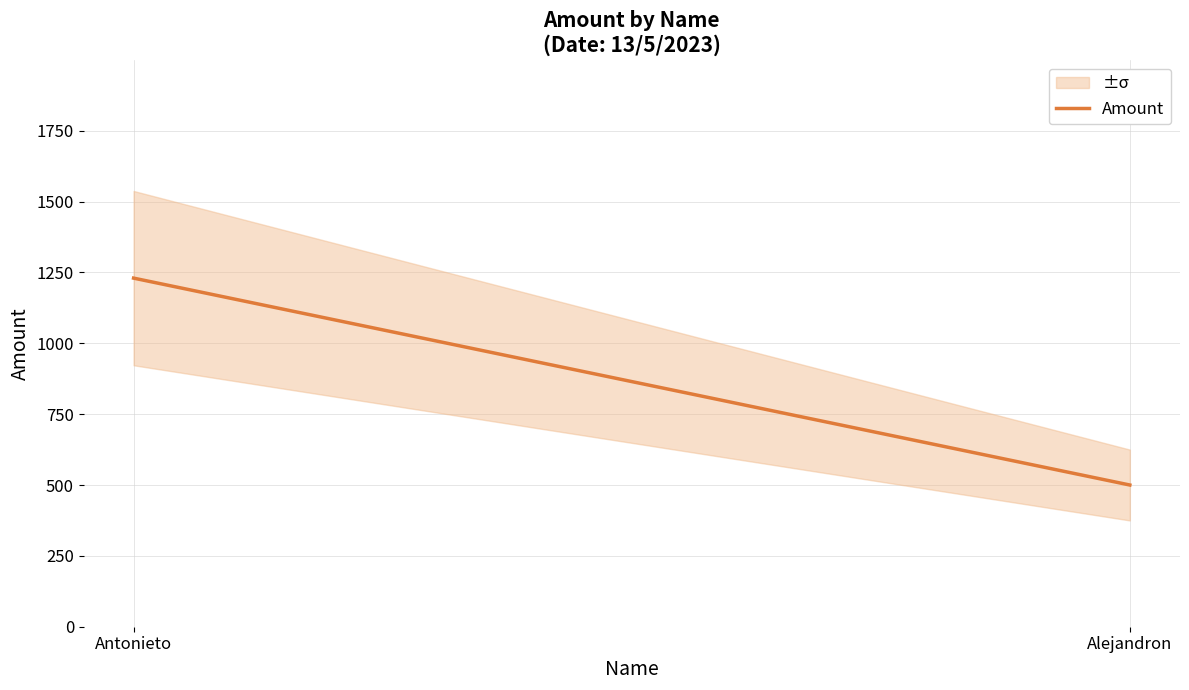

How many values are below 1230?

1